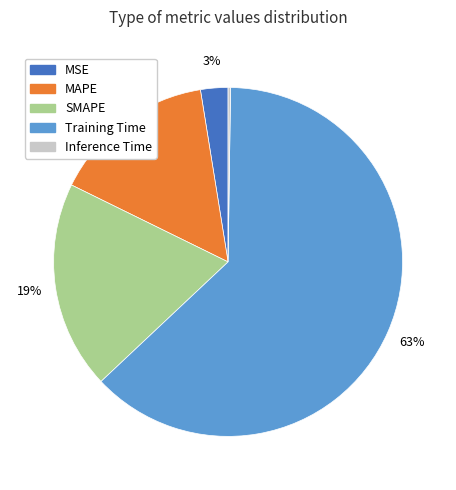

Which category has the biggest portion of the pie?

Training Time